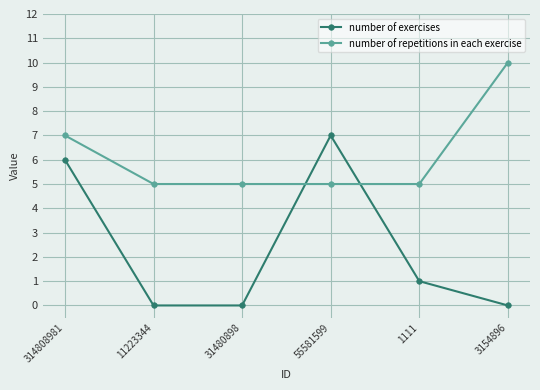

Is it true that number of repetitions in each exercise equals 5 at 1111?

True